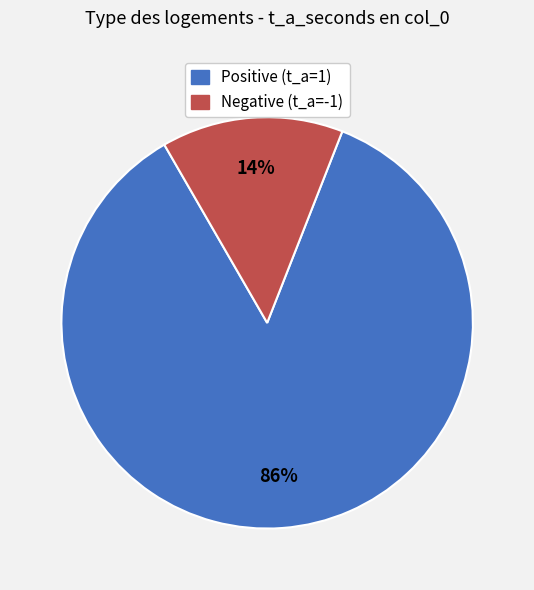

Combined, do Positive (t_a=1) and Negative (t_a=-1) account for over 50%?

Yes